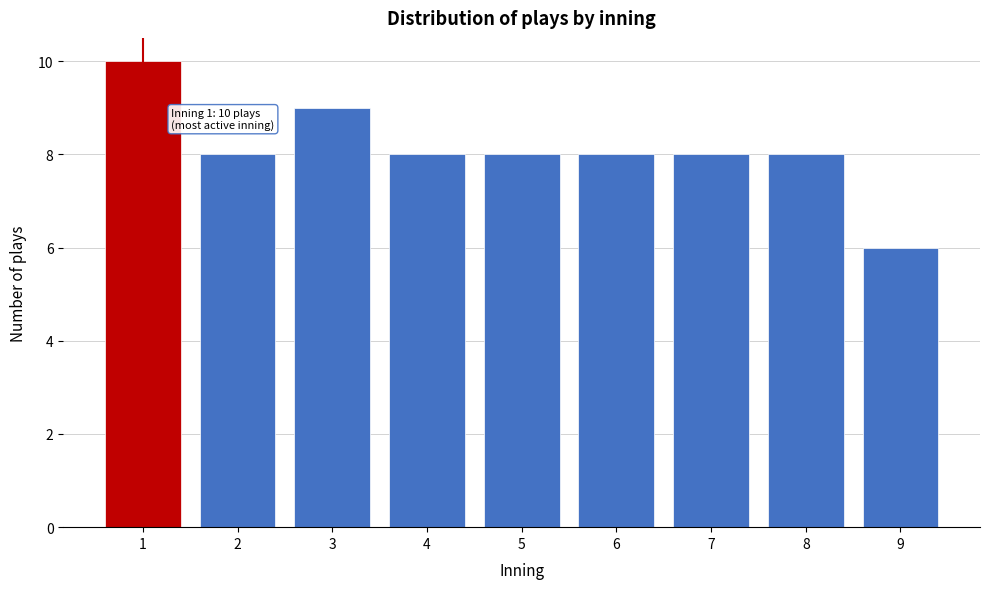

Reading right to left, extract all data points from this chart.

9=6	8=8	7=8	6=8	5=8	4=8	3=9	2=8	1=10